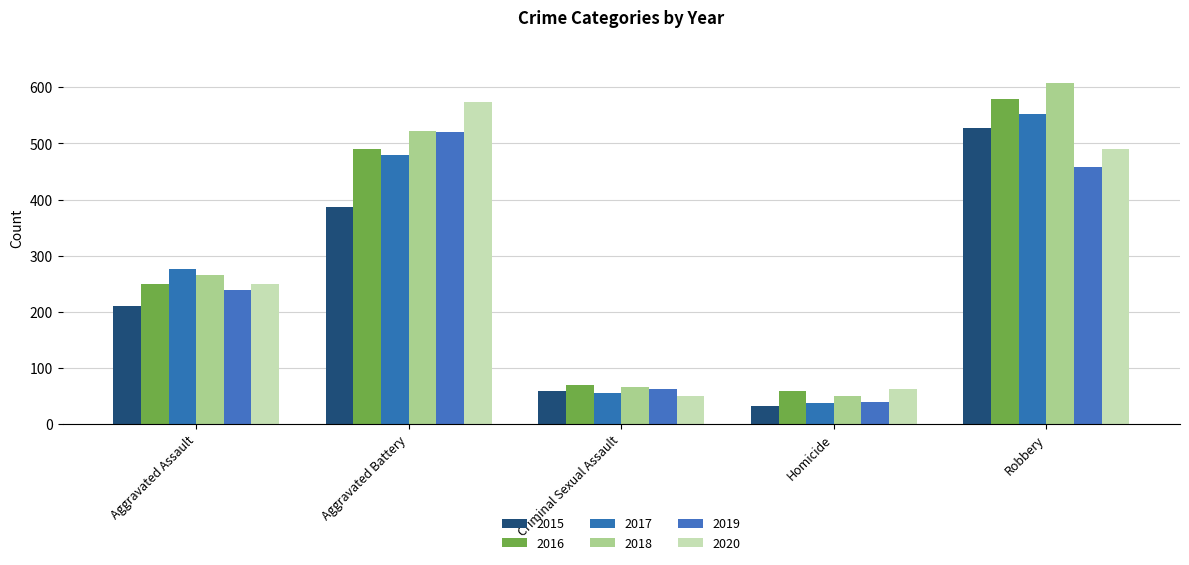

How many categories are shown in the chart?

5